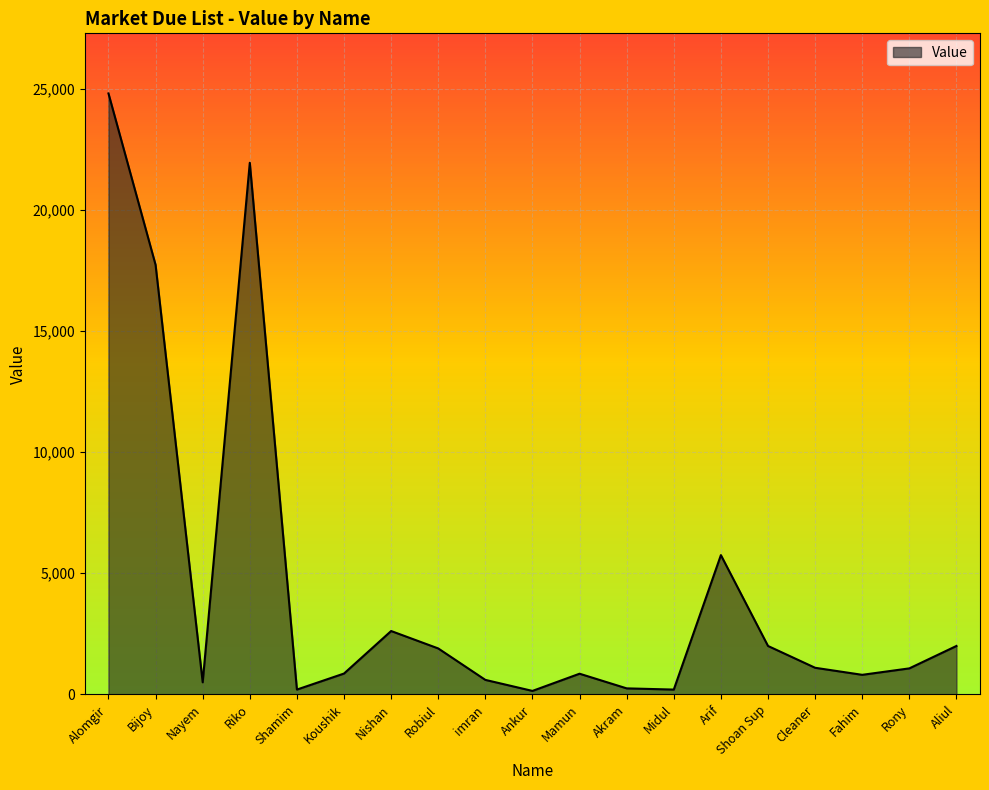

How many values are below 1075?

9